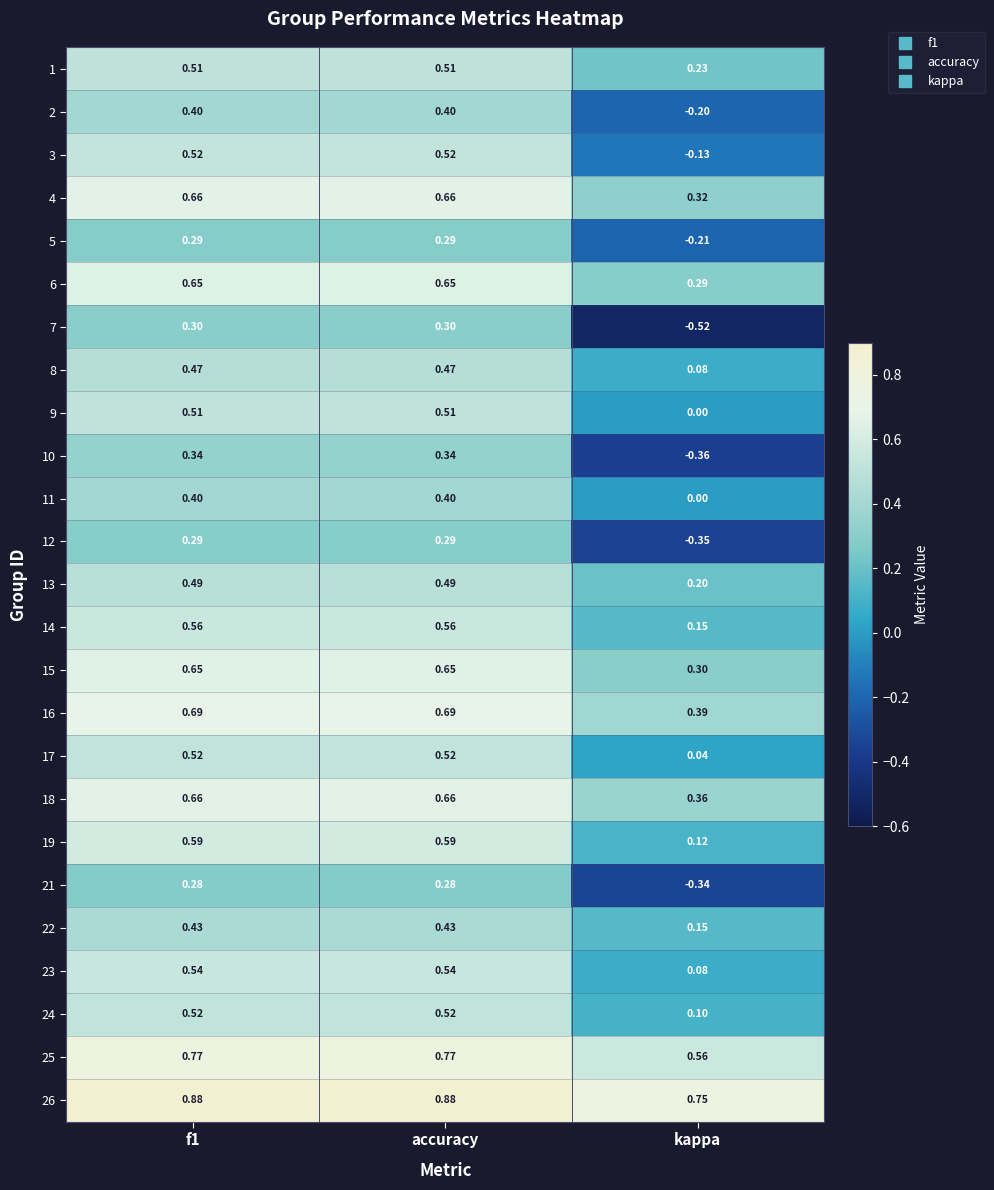

At which label is 1 closest to 0?

kappa